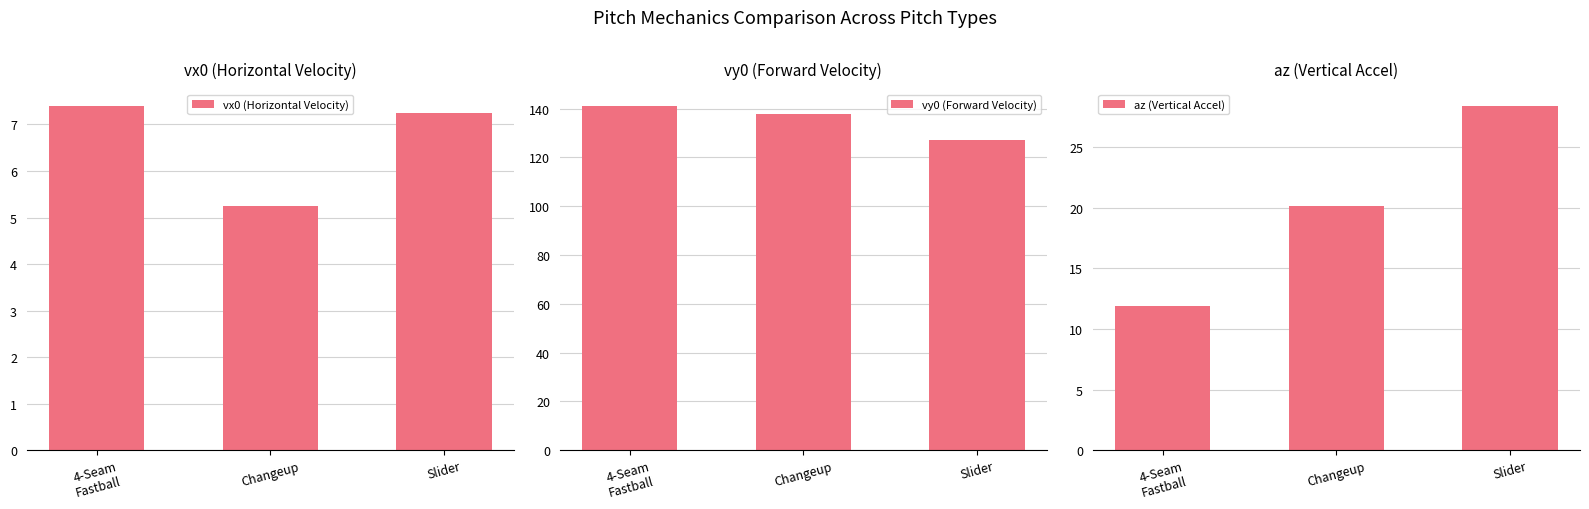

Reading left to right, list all the values displayed in this chart.

vx0 (Horizontal Velocity): 4-Seam
Fastball=7.4	Changeup=5.3	Slider=7.3
vy0 (Forward Velocity): 4-Seam
Fastball=141.0	Changeup=138.0	Slider=127.3
az (Vertical Accel): 4-Seam
Fastball=11.9	Changeup=20.2	Slider=28.4